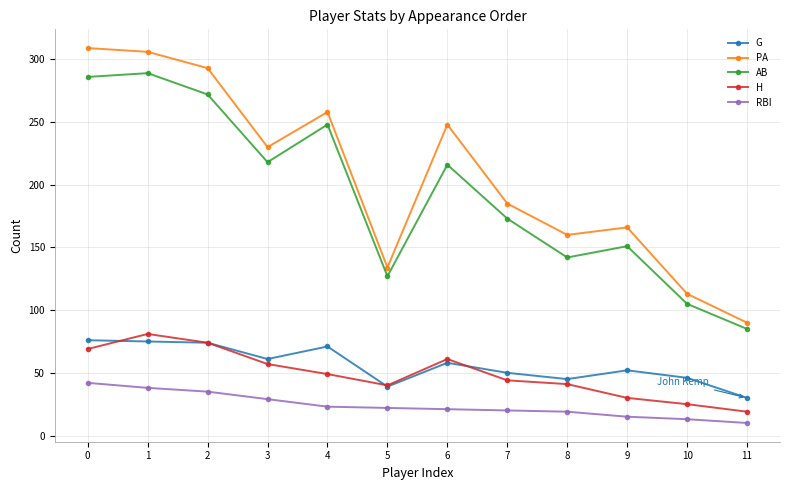

What is the spread (max minus min) of values at 8?

141